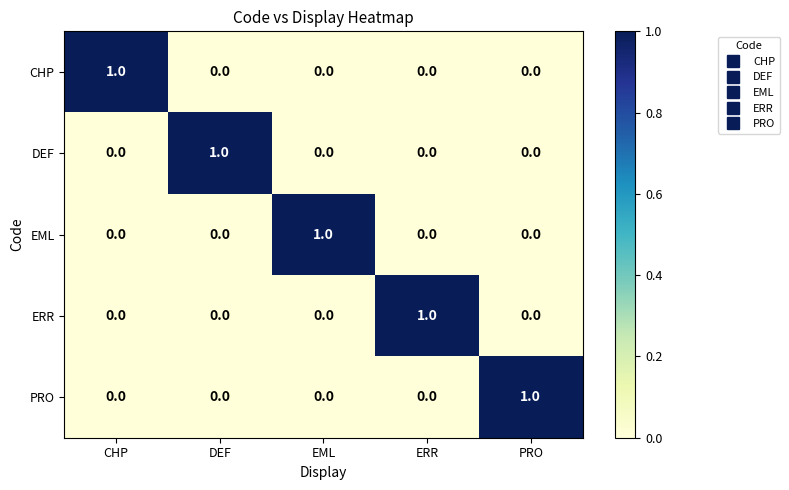

True or false: EML has a value of 0 at PRO.

True